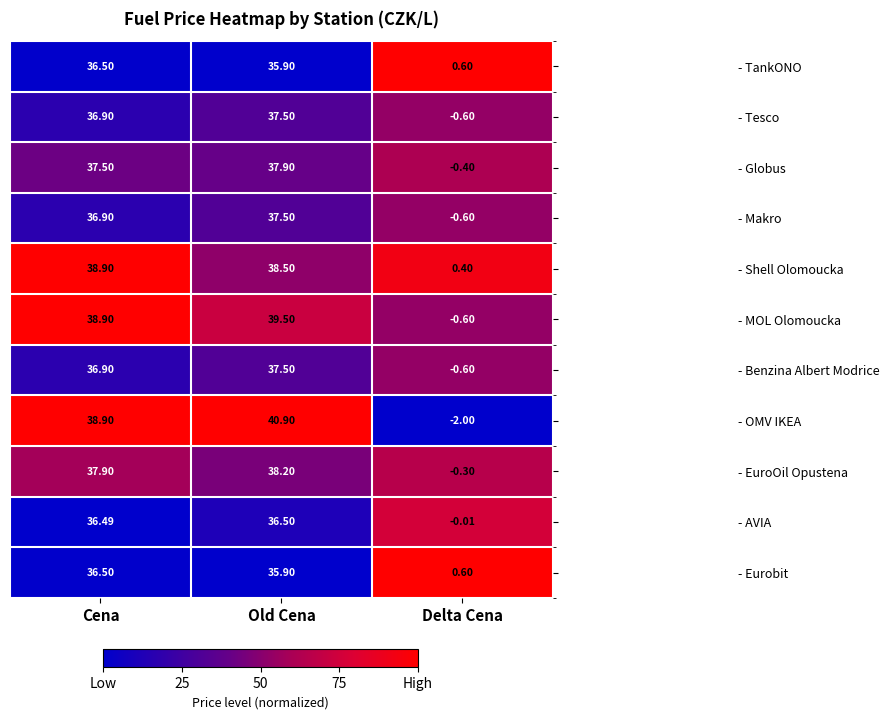

Between Cena and Old Cena, which series saw the biggest shift?

- OMV IKEA